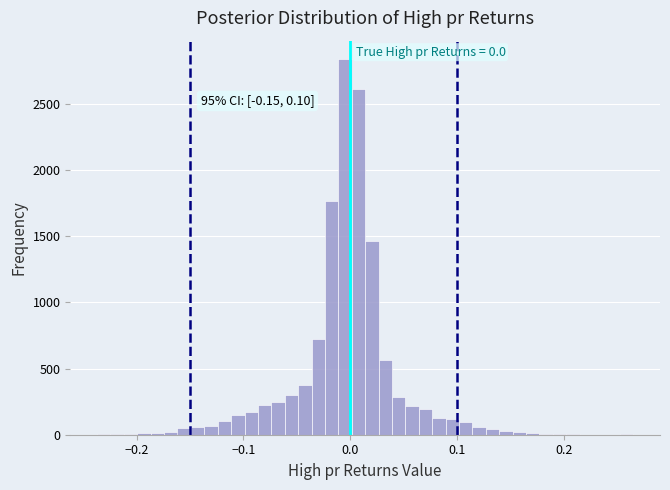

Read against the x-axis, roughly where is the centre of the tallest bar?

0.00